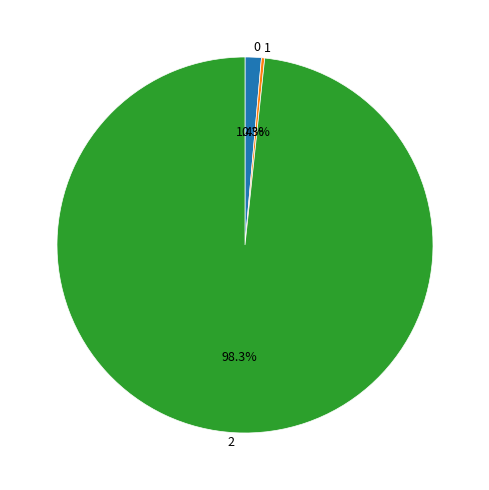

To the nearest percent, what is the combined percentage of 1 and 2?

99%